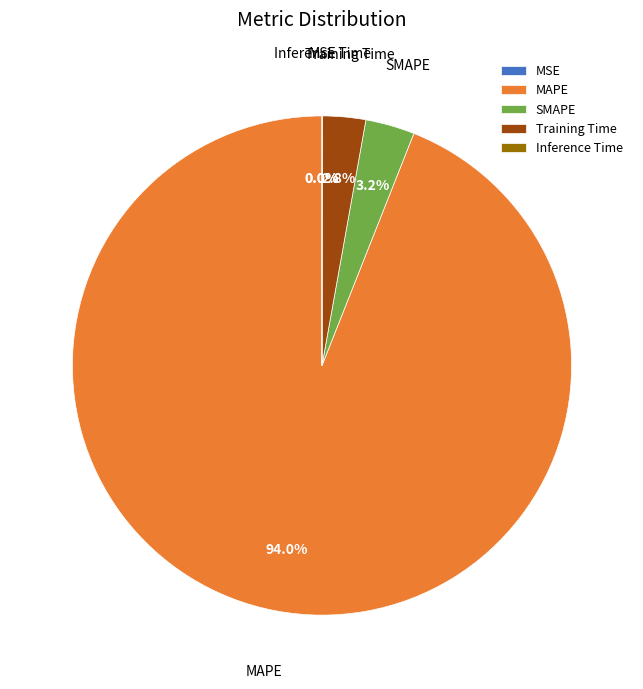

What is the largest slice in the pie chart?

MAPE